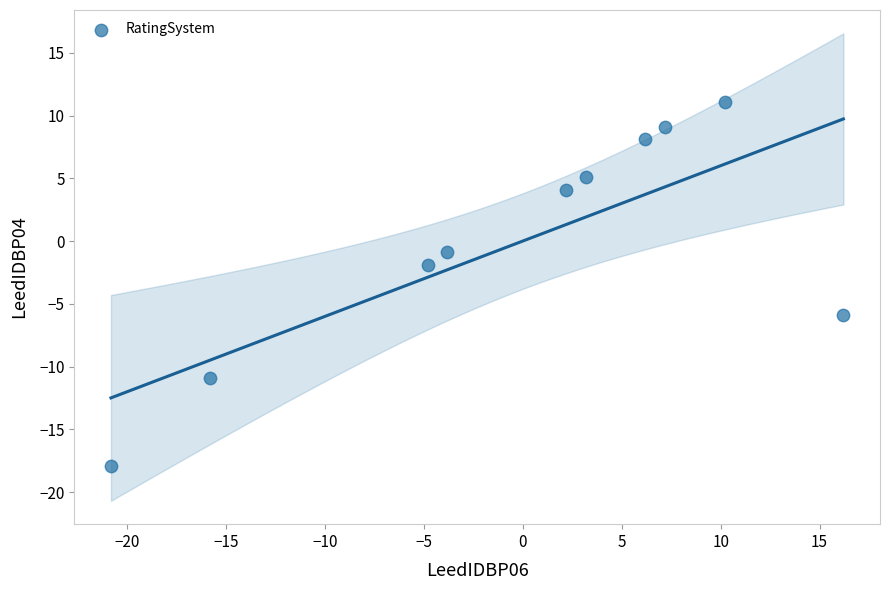

What Y value in the scatter plot is closest to -3?

-1.9